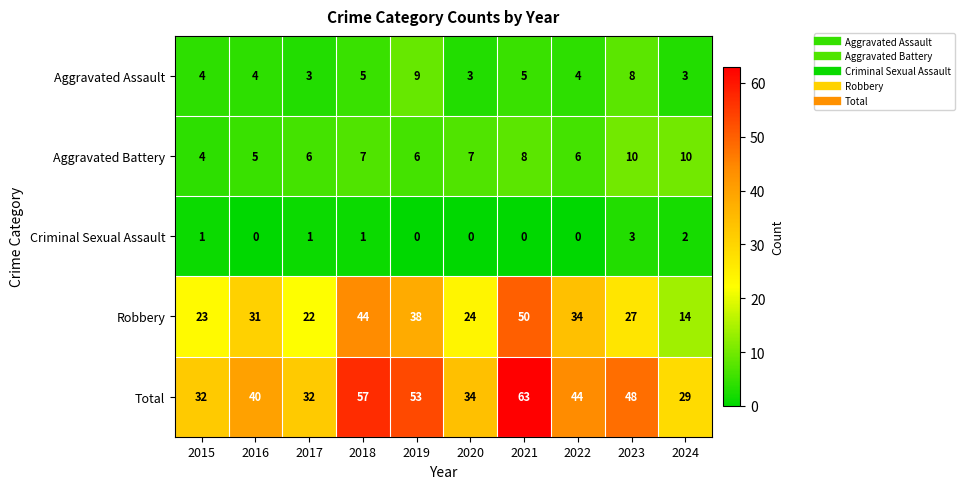

What is the highest value of the Total series?

63